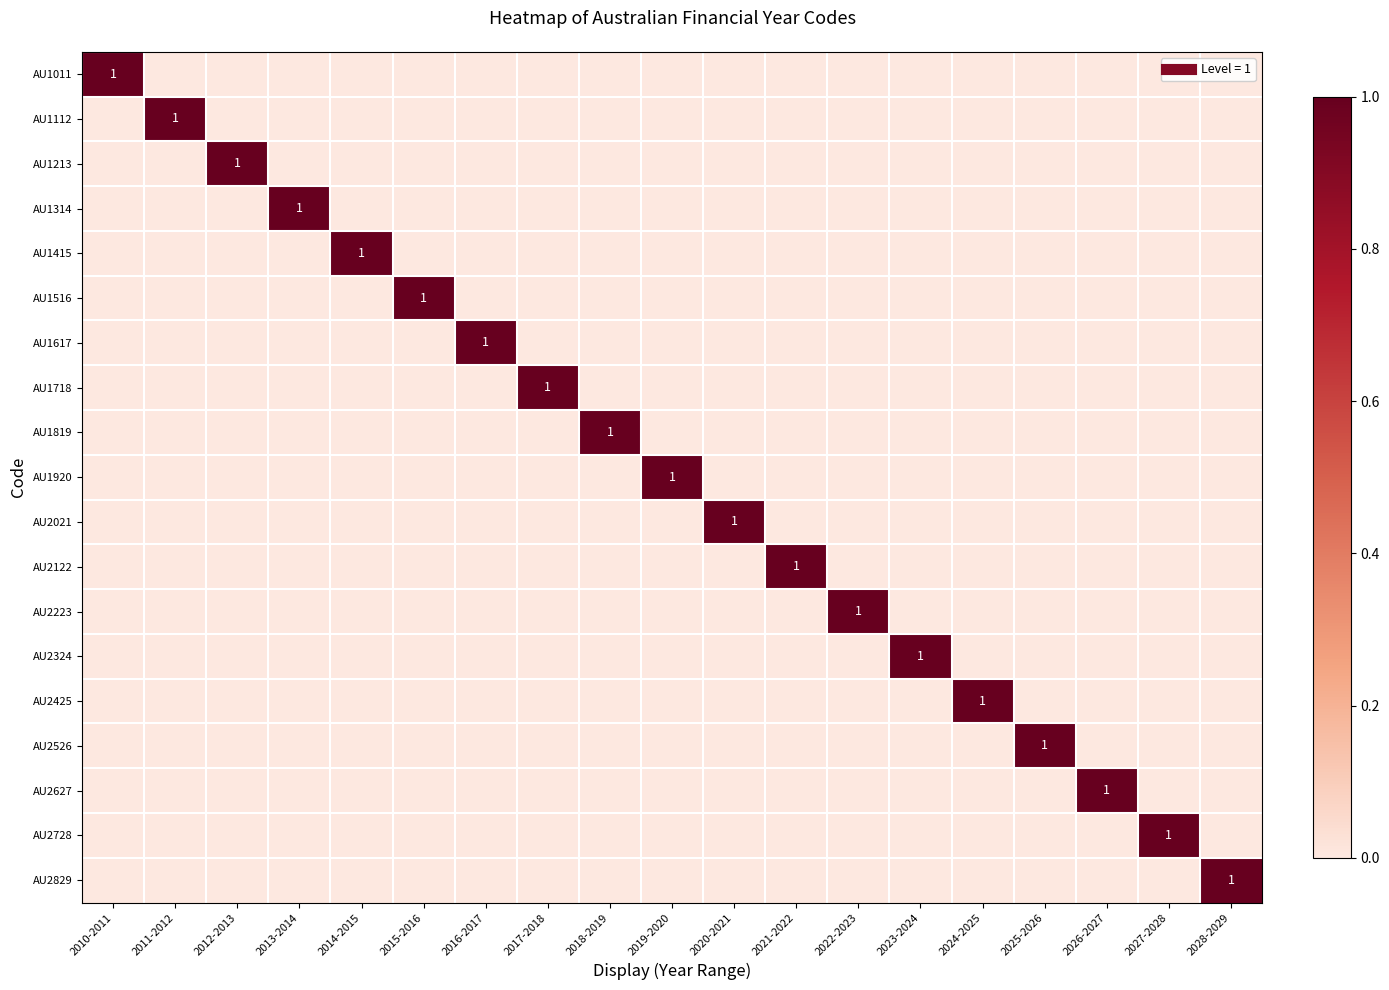

At which category is the sum across all series the highest?

2010-2011